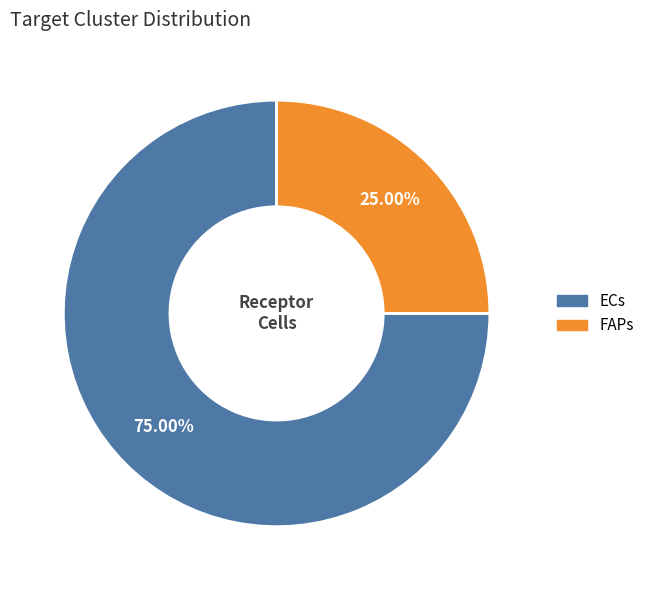

Approximately how many times larger is the value at FAPs compared to ECs?

0.3